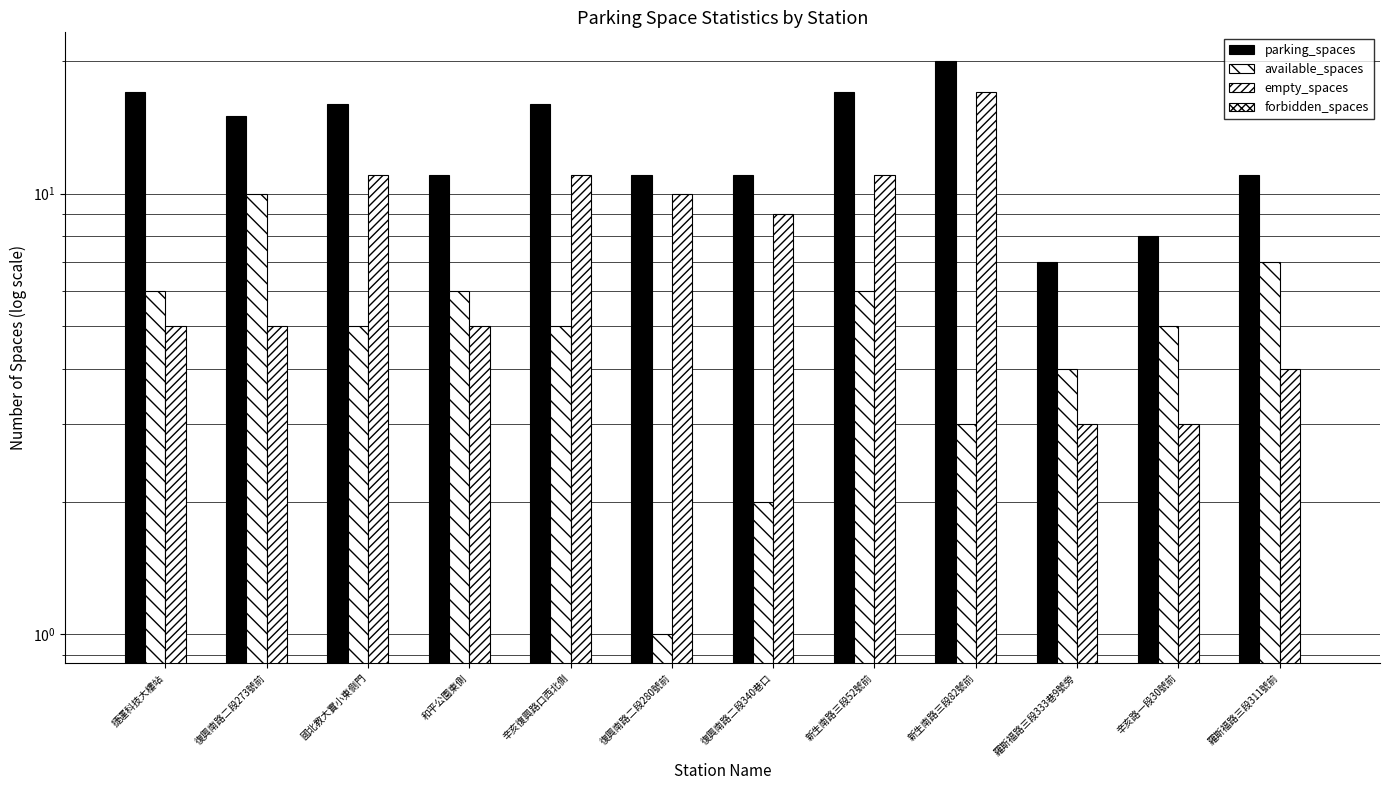

Reading left to right, what are all the values shown in this chart?

parking_spaces: 17	15	16	11	16	11	11	17	20	7	8	11
available_spaces: 6	10	5	6	5	1	2	6	3	4	5	7
empty_spaces: 5	5	11	5	11	10	9	11	17	3	3	4
forbidden_spaces: 0	0	0	0	0	0	0	0	0	0	0	0